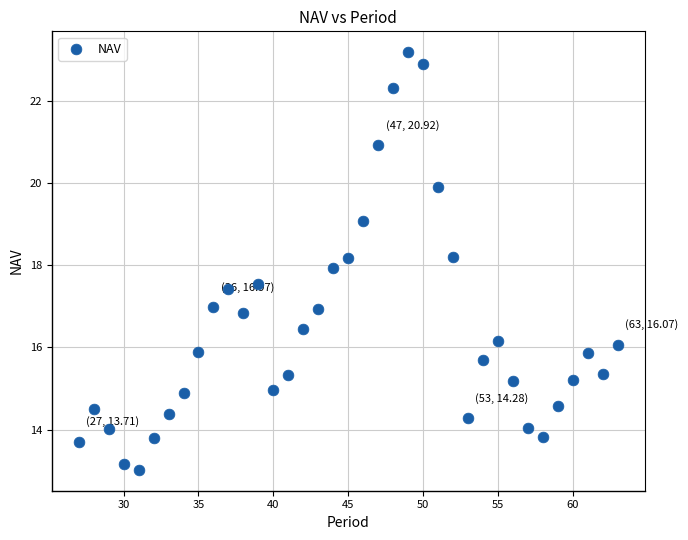

What is the range of X values (max minus min)?

36.0